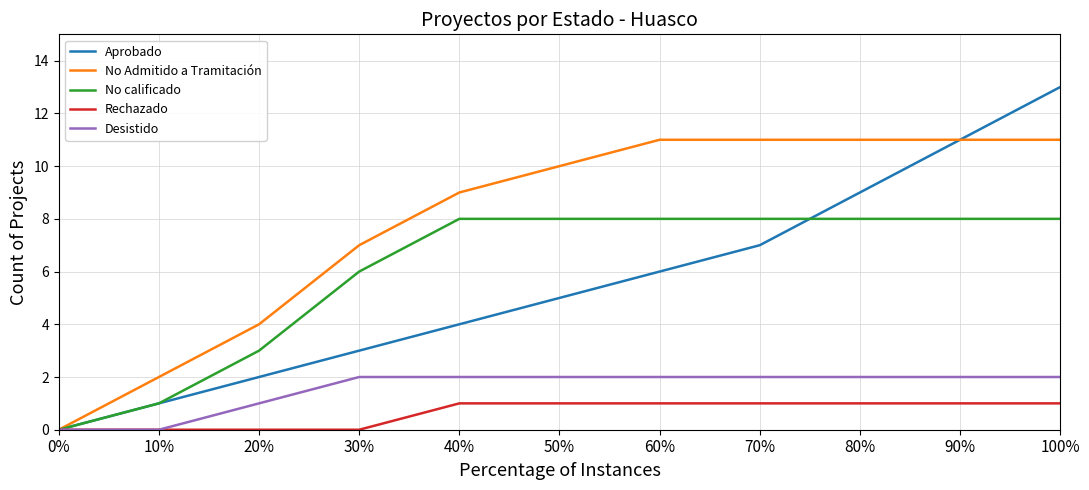

What position from the left is 80%?

9